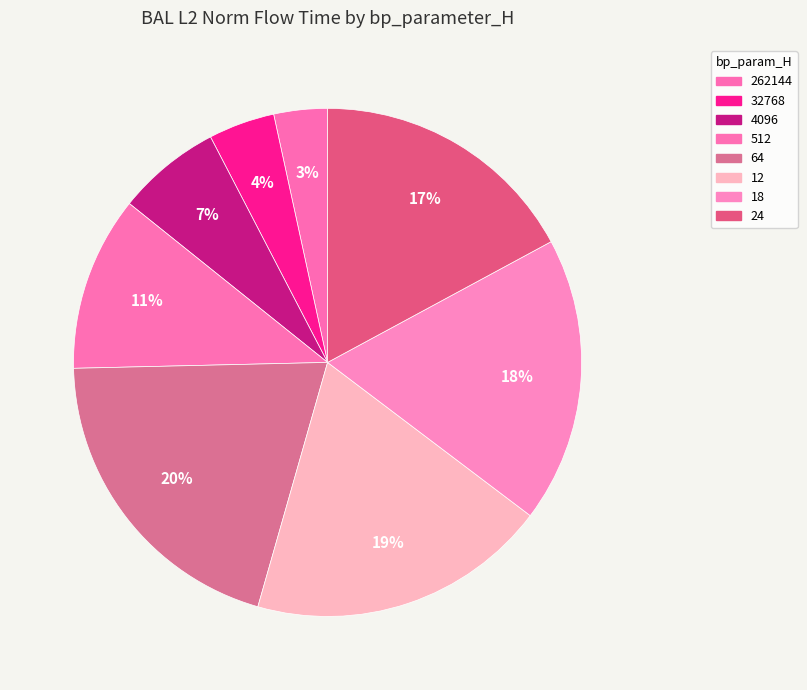

Count the number of slices in the pie.

8